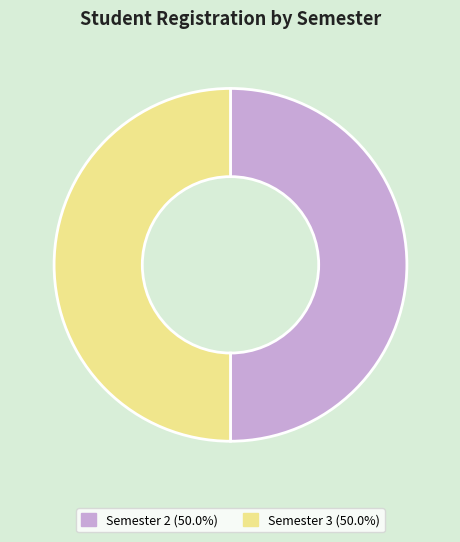

Is the sum of Semester 2 (50.0%) and Semester 3 (50.0%) greater than half?

Yes